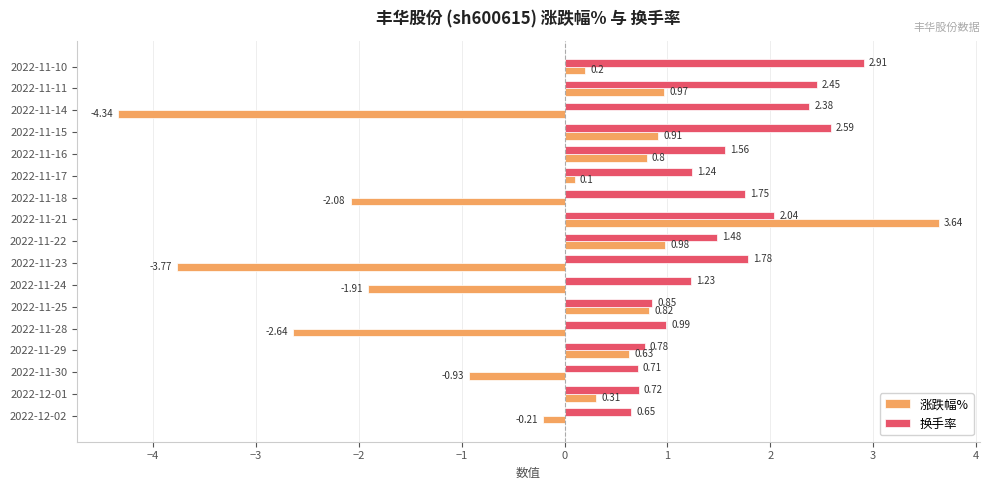

What is the difference between the highest and lowest values at 2022-11-10?

2.7